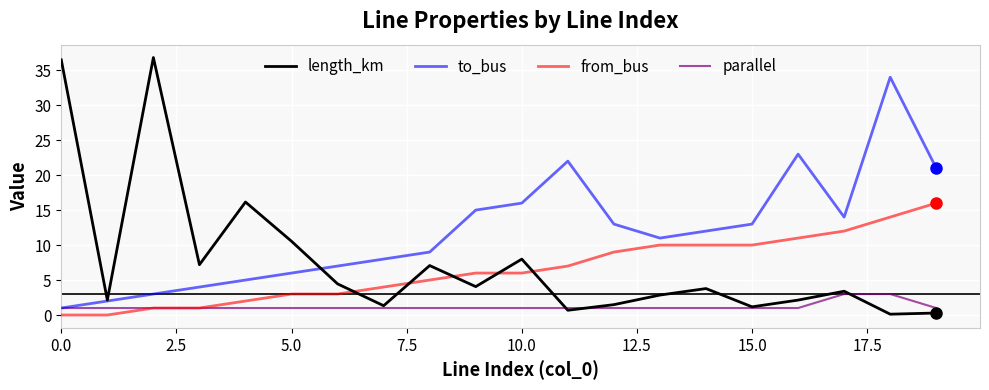

Which series has the largest total across all categories?

to_bus